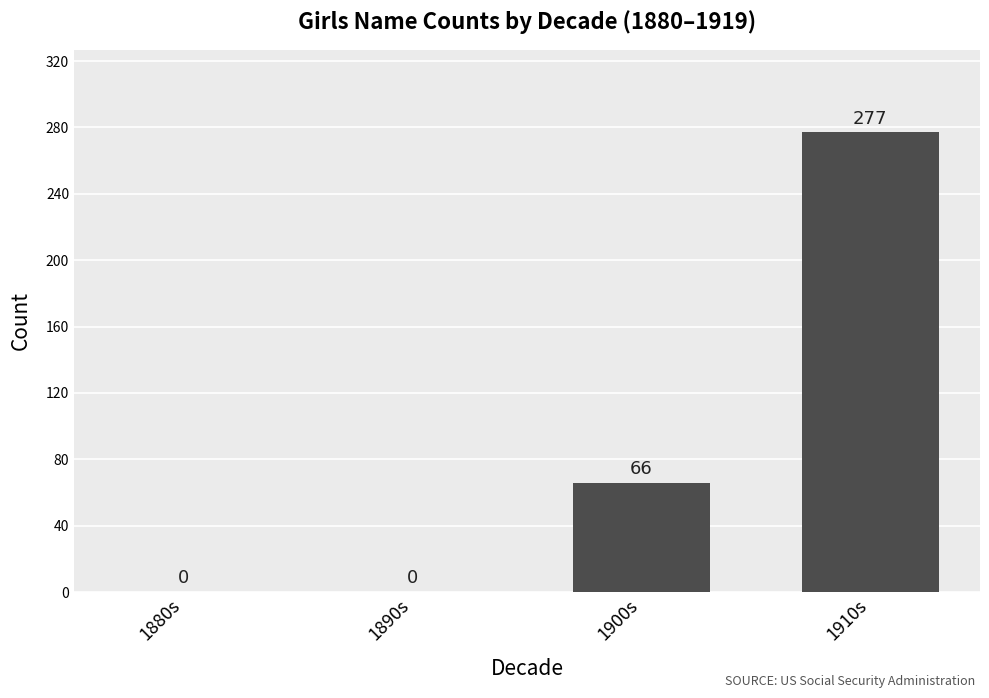

How many positive values are there?

2